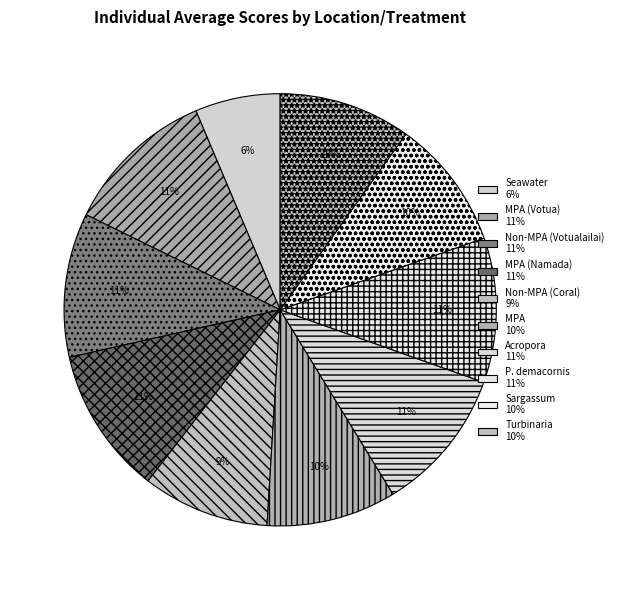

Which category has the biggest portion of the pie?

MPA (Votua)